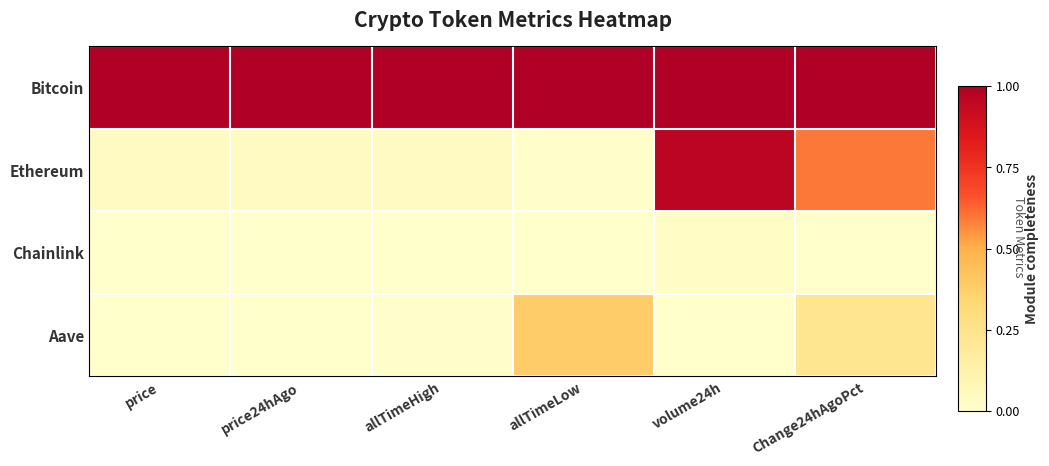

Reading left to right, list all the values displayed in this chart.

Bitcoin: price=1.0	price24hAgo=1.0	allTimeHigh=1.0	allTimeLow=1.0	volume24h=1.0	Change24hAgoPct=1.0
Ethereum: price=0.0	price24hAgo=0.0	allTimeHigh=0.0	allTimeLow=0.0	volume24h=1.0	Change24hAgoPct=0.6
Chainlink: price=0.0	price24hAgo=0.0	allTimeHigh=0.0	allTimeLow=0.0	volume24h=0.0	Change24hAgoPct=0.0
Aave: price=0.0	price24hAgo=0.0	allTimeHigh=0.0	allTimeLow=0.4	volume24h=0.0	Change24hAgoPct=0.2